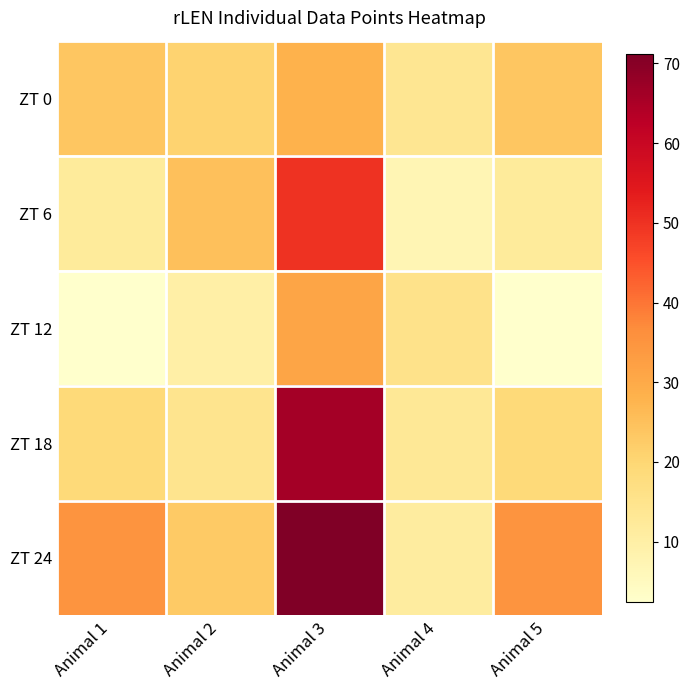

Reading left to right, transcribe all the data shown in this chart.

ZT 0: Animal 1=23.8	Animal 2=20.7	Animal 3=28.1	Animal 4=13.9	Animal 5=23.8
ZT 6: Animal 1=11.8	Animal 2=25.1	Animal 3=49.8	Animal 4=7.2	Animal 5=11.8
ZT 12: Animal 1=2.4	Animal 2=9.8	Animal 3=31.1	Animal 4=15.3	Animal 5=2.4
ZT 18: Animal 1=19.0	Animal 2=14.6	Animal 3=65.9	Animal 4=13.1	Animal 5=19.0
ZT 24: Animal 1=35.1	Animal 2=23.0	Animal 3=71.2	Animal 4=11.2	Animal 5=35.1